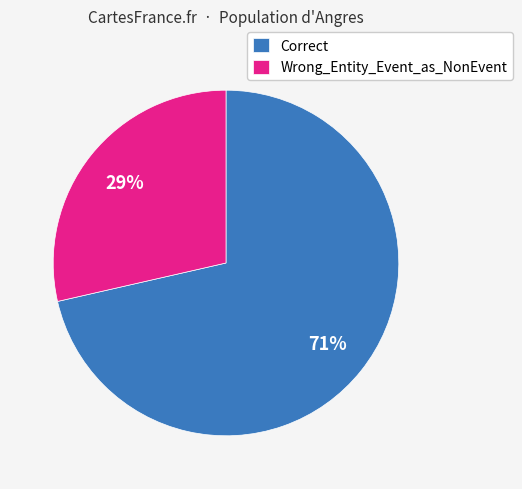

Combined, do Wrong_Entity_Event_as_NonEvent and Correct account for over 50%?

Yes